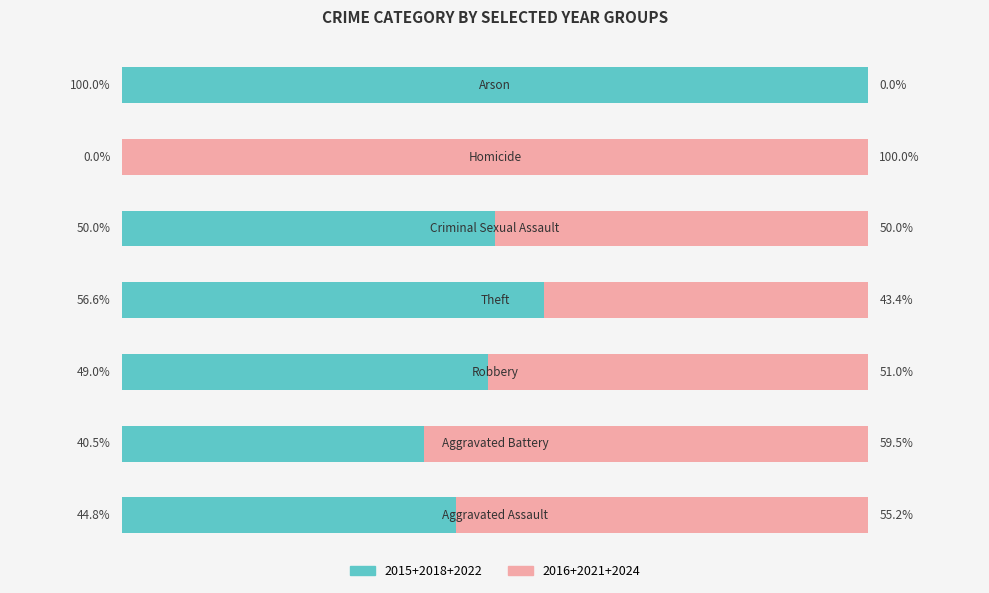

How many distinct data groups are displayed?

2